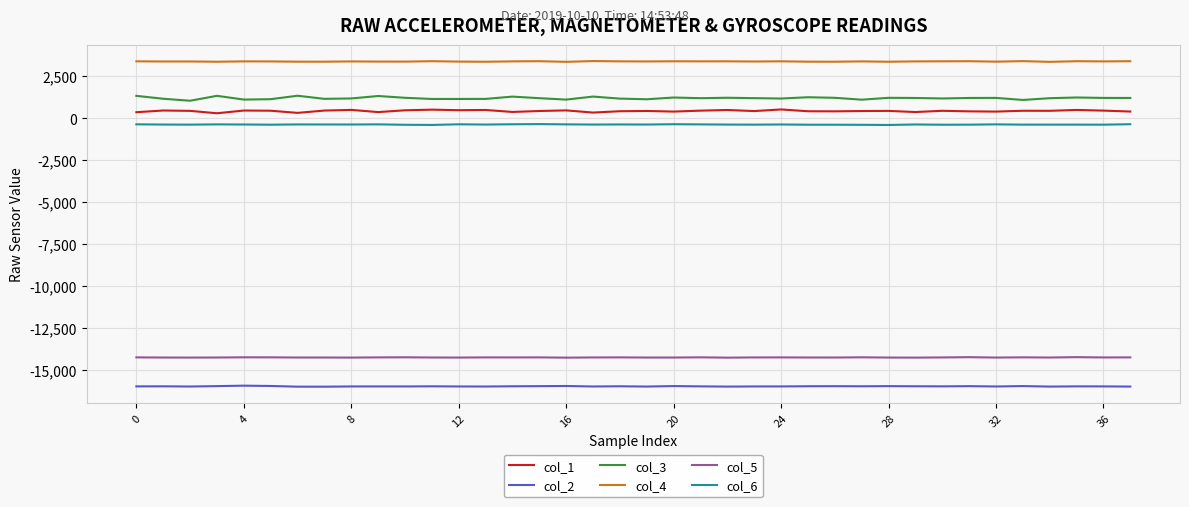

What is the difference between the second highest and second lowest values in the col_6 series?

43